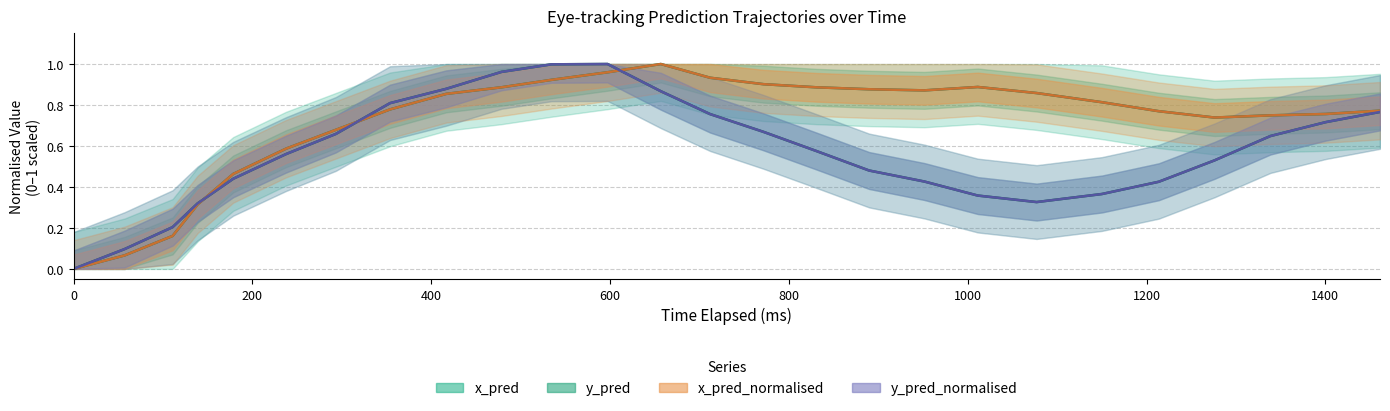

How many positive values does the x_pred series have?

25